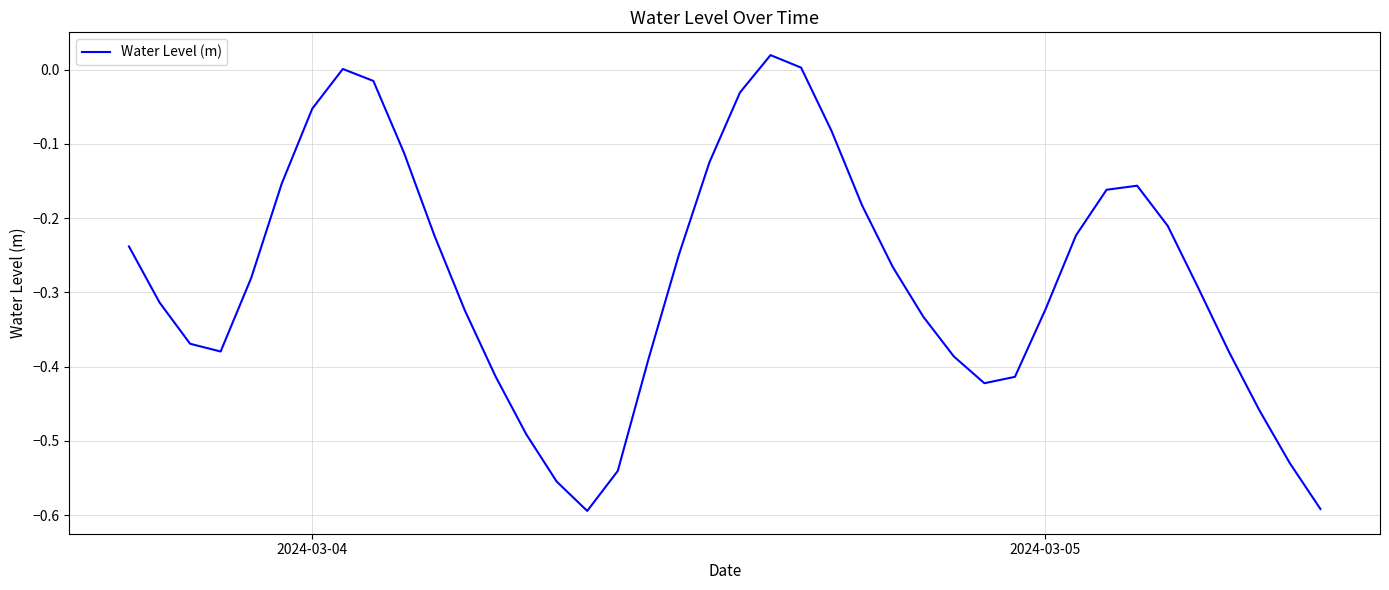

What is the difference between the maximum and minimum values?

0.6